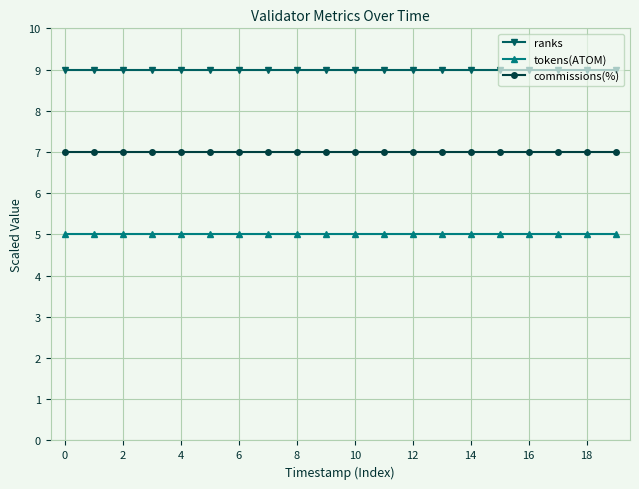

Which series has the largest total across all categories?

ranks